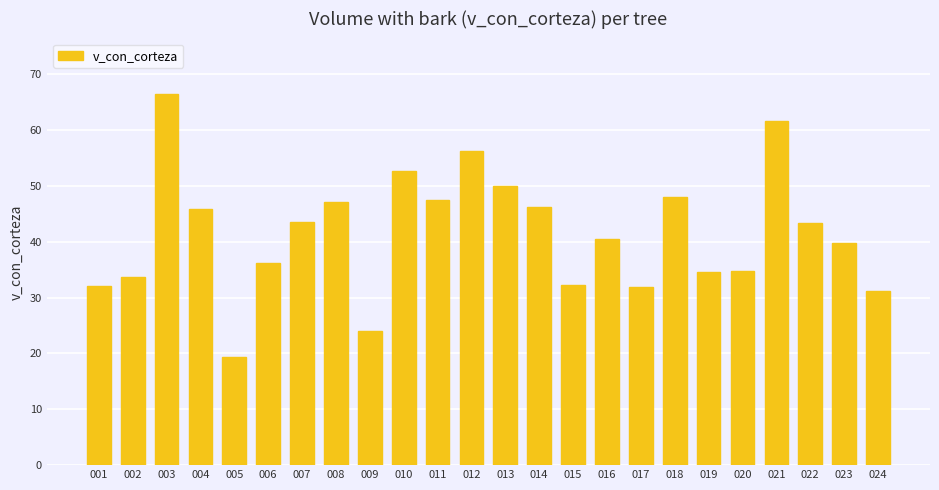

Count the number of categories in the chart.

24